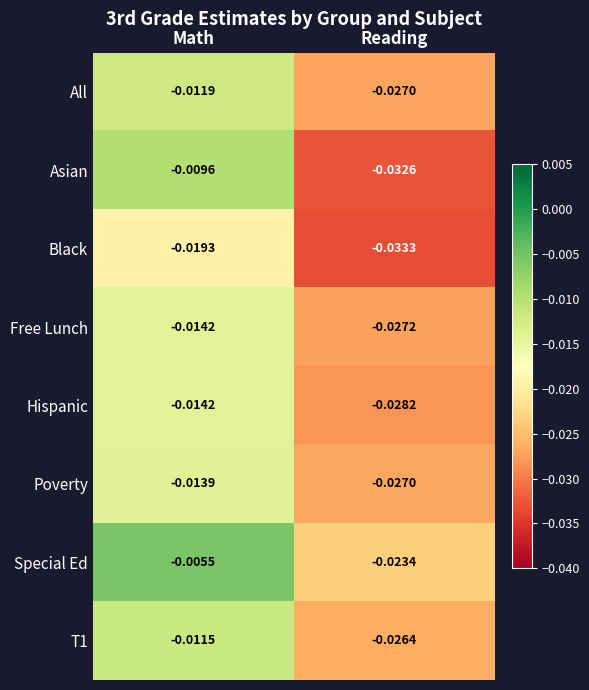

List the labels in order of All value, largest first.

Math, Reading